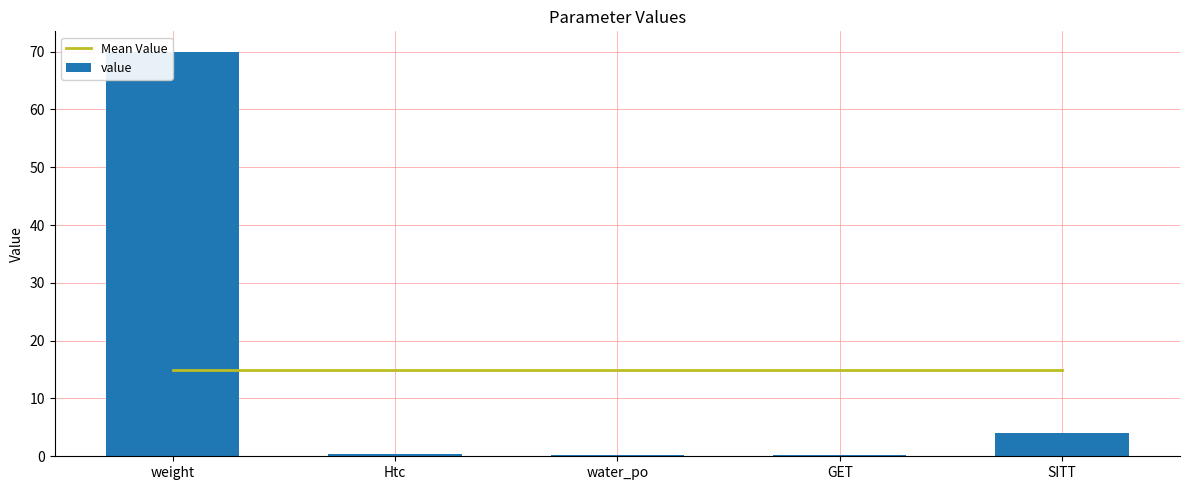

True or false: value has a value of 4.0 at SITT.

True